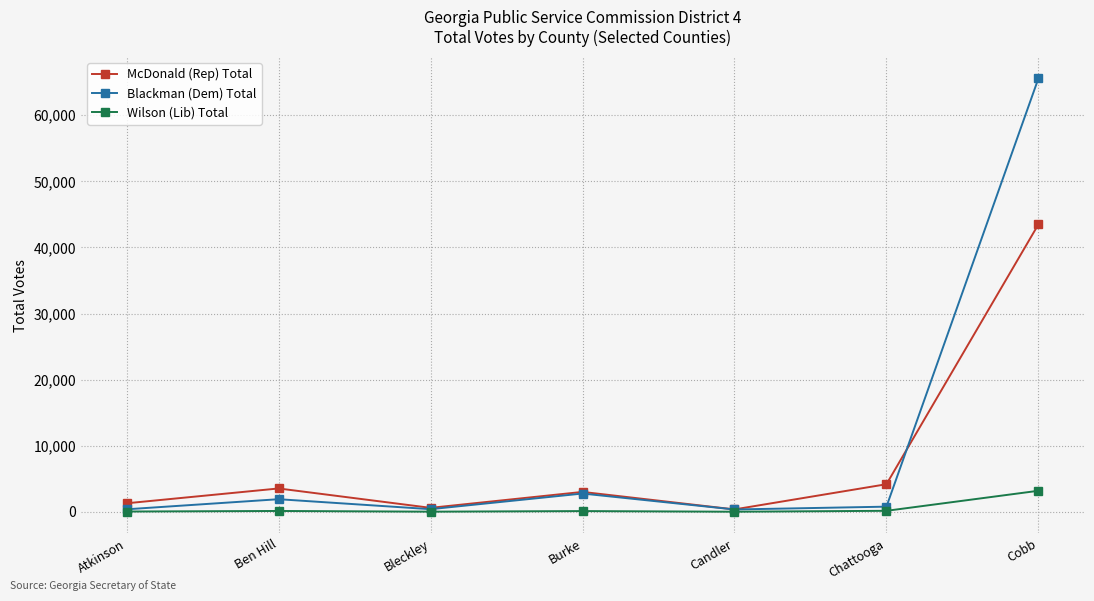

Which label corresponds to the largest value in the chart?

Cobb